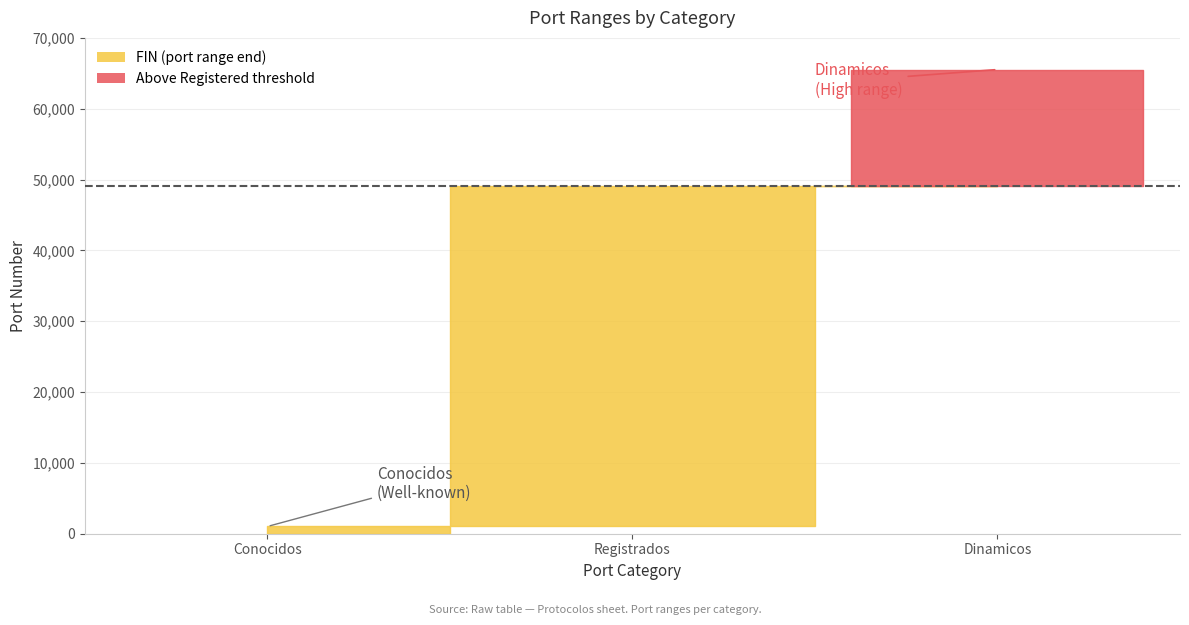

What is the value of the FIN point at the 1st from the left?

1023